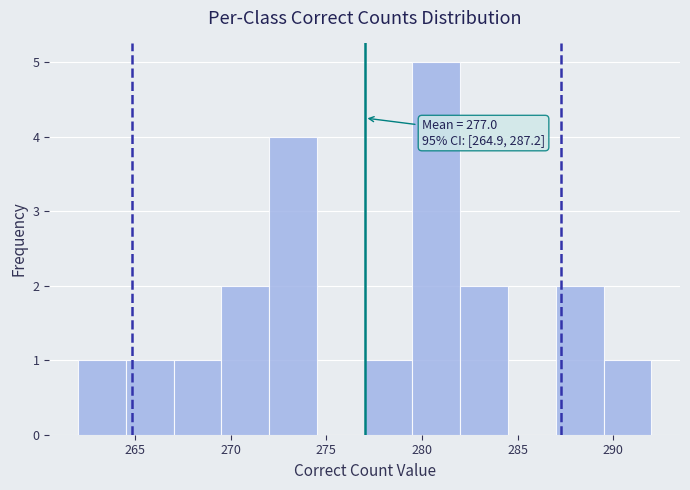

Which range on the x-axis has the tallest bar?

279.5 to 282.0